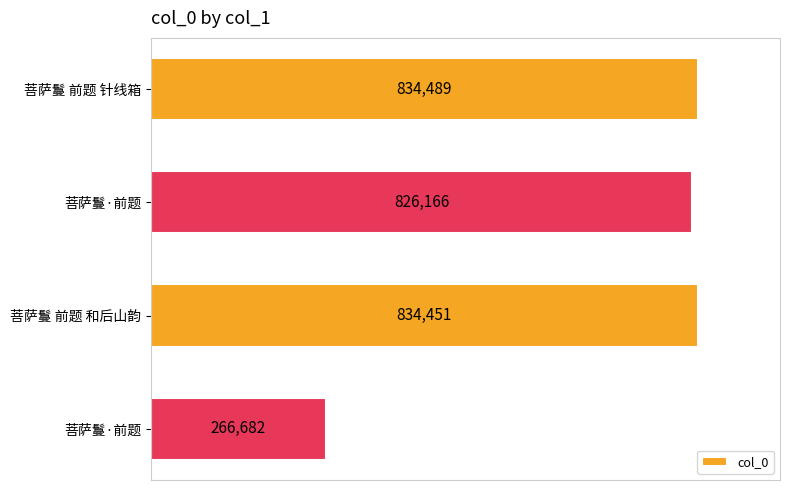

How many categories are shown in the chart?

4